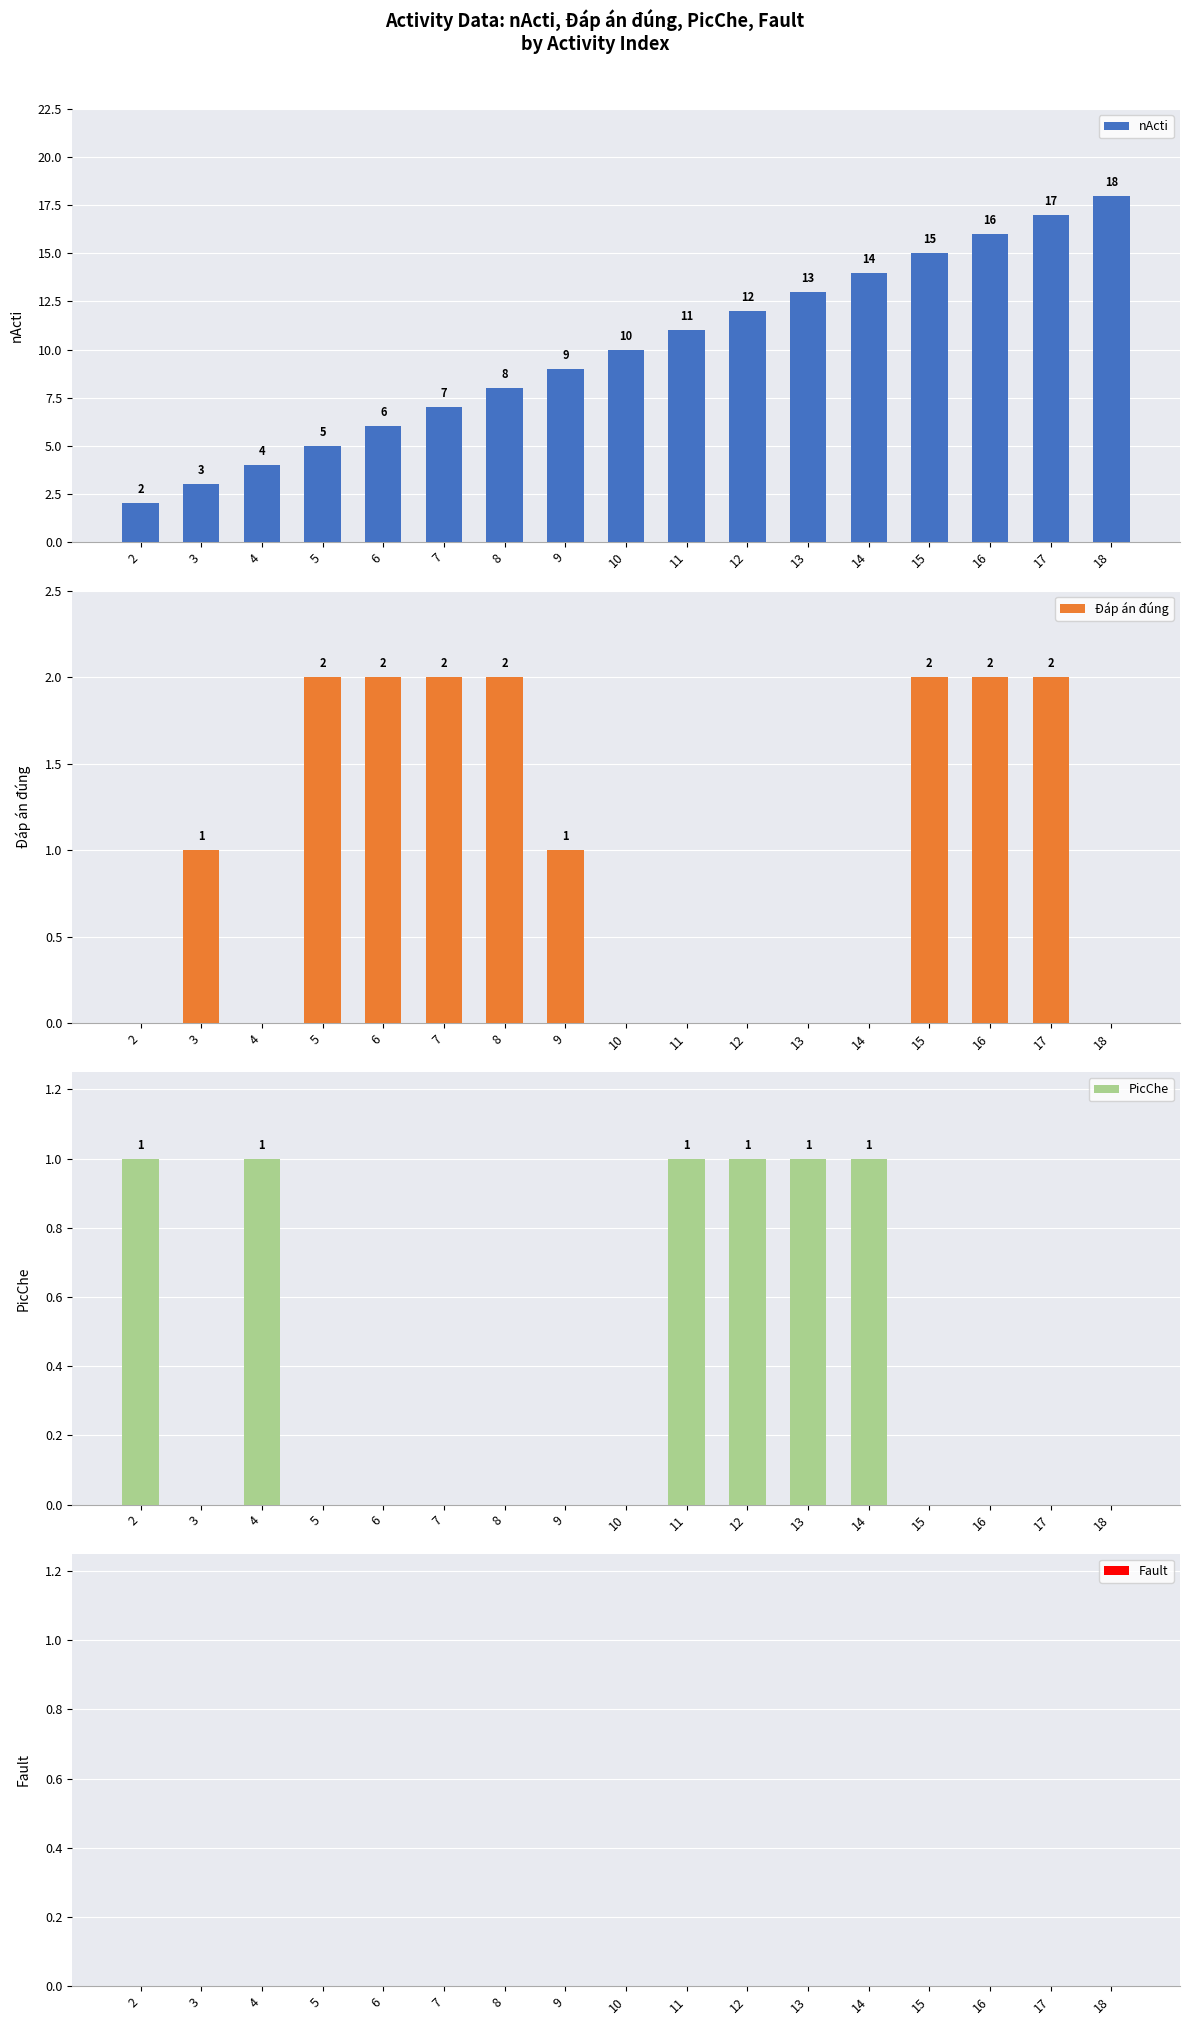

How many data points in Đáp án đúng are above 1?

7